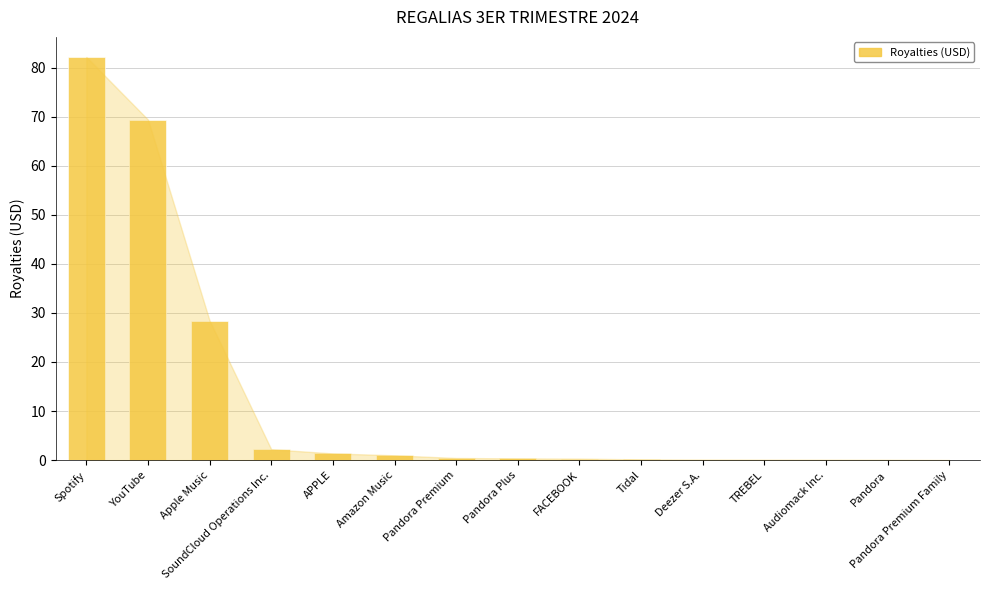

True or false: the data shows 28.4 at Apple Music.

True